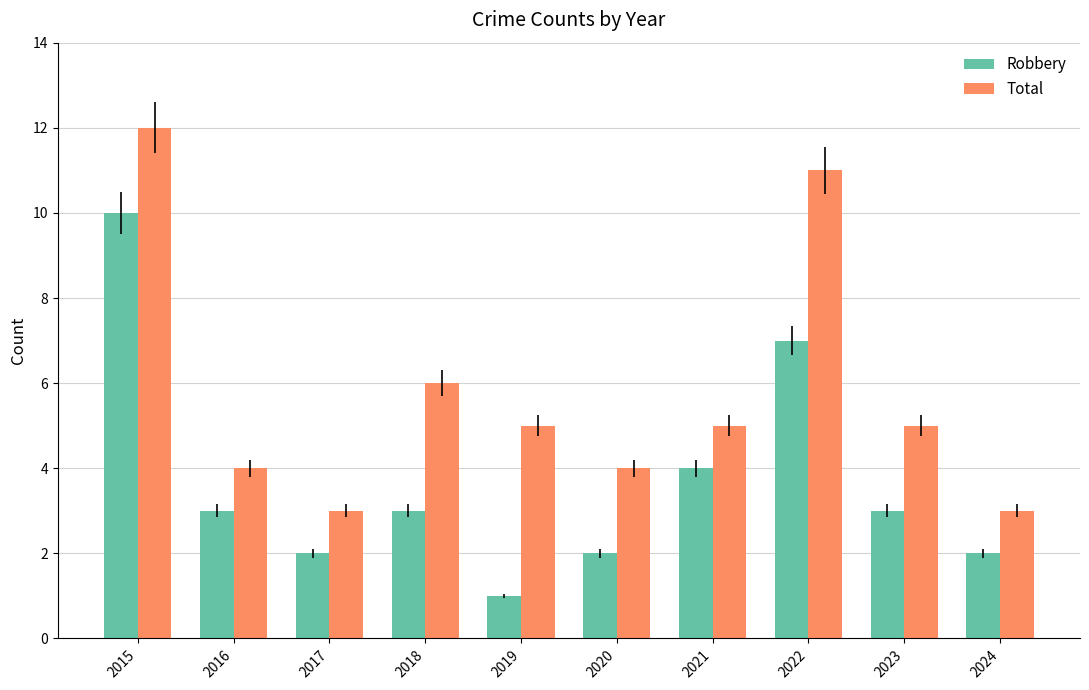

At which category does the chart reach its peak across all series?

2015